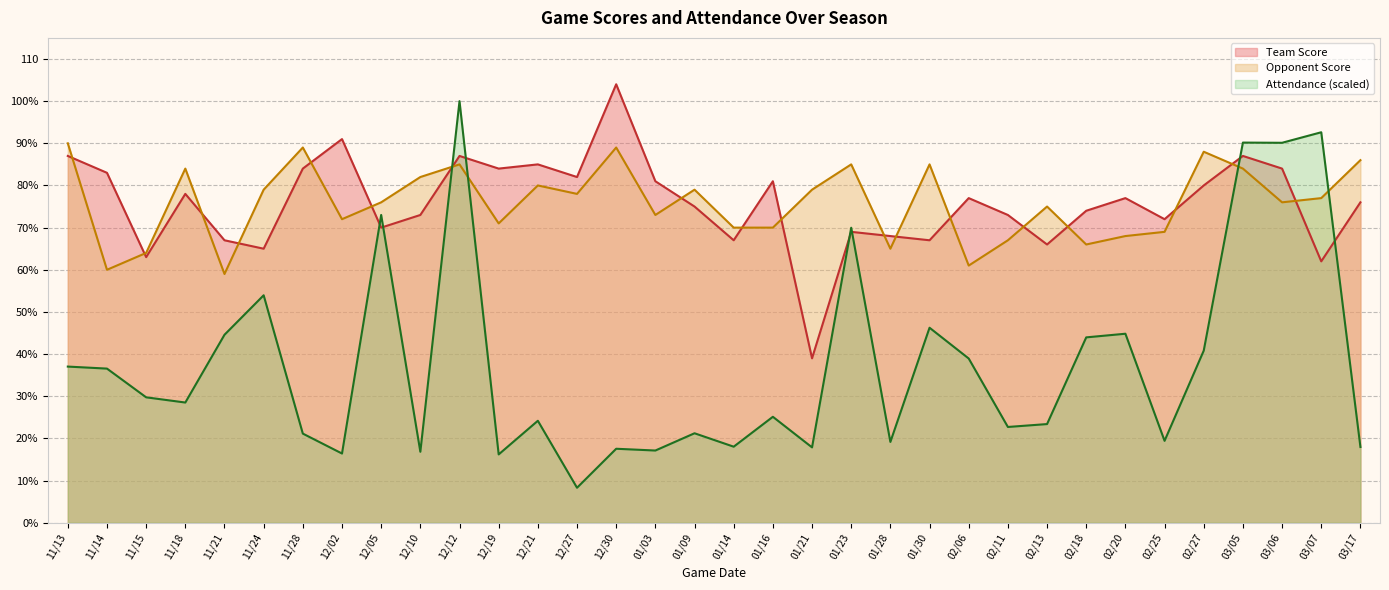

List the series in order of their peak value, highest first.

Team Score, Attendance (scaled), Opponent Score